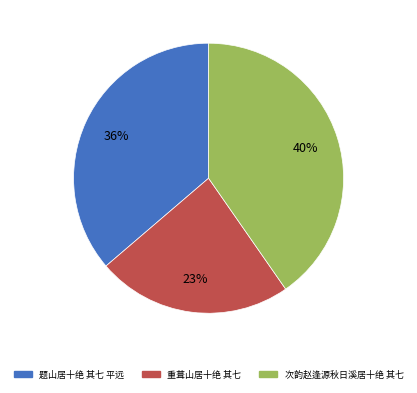

Approximately how many times larger is the value at 题山居十绝 其七 平远 compared to 次韵赵逢源秋日溪居十绝 其七?

0.9